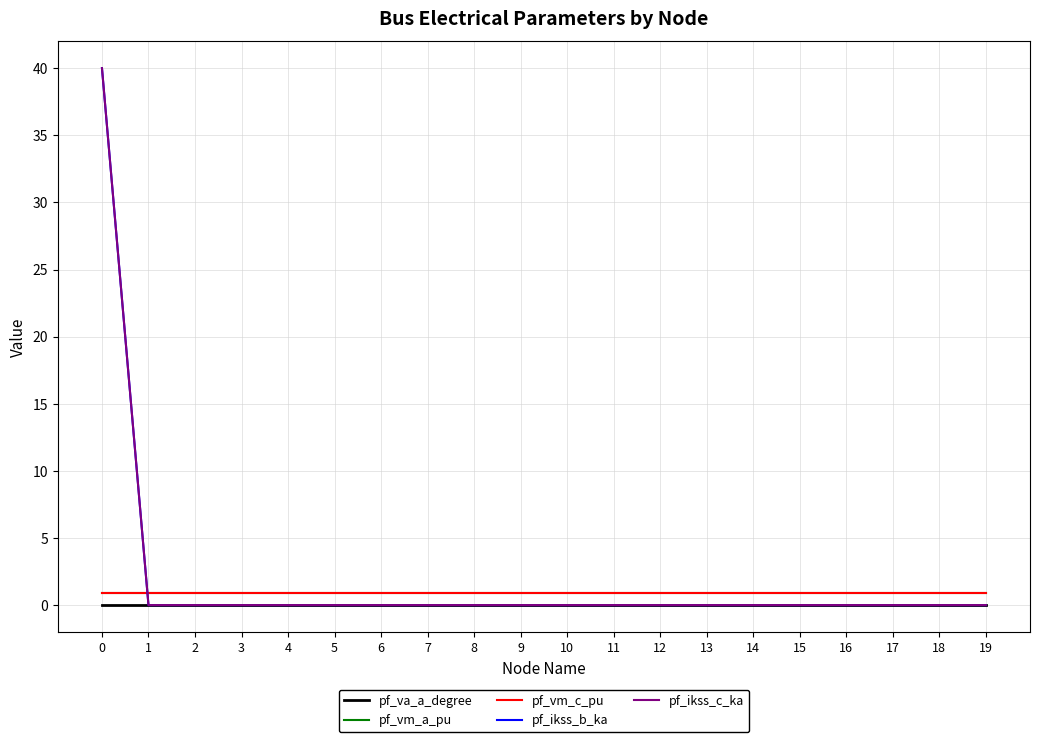

Is the value of pf_va_a_degree at 12 greater than the value of pf_vm_c_pu at 19?

No